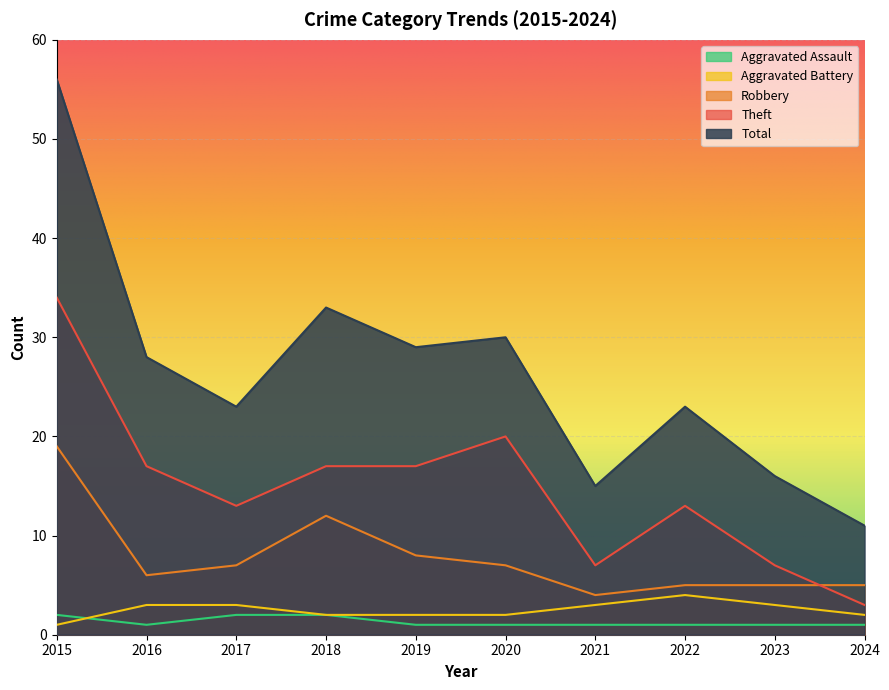

Reading left to right, transcribe all the data shown in this chart.

Aggravated Assault: 2	1	2	2	1	1	1	1	1	1
Aggravated Battery: 1	3	3	2	2	2	3	4	3	2
Robbery: 19	6	7	12	8	7	4	5	5	5
Theft: 34	17	13	17	17	20	7	13	7	3
Total: 56	28	23	33	29	30	15	23	16	11